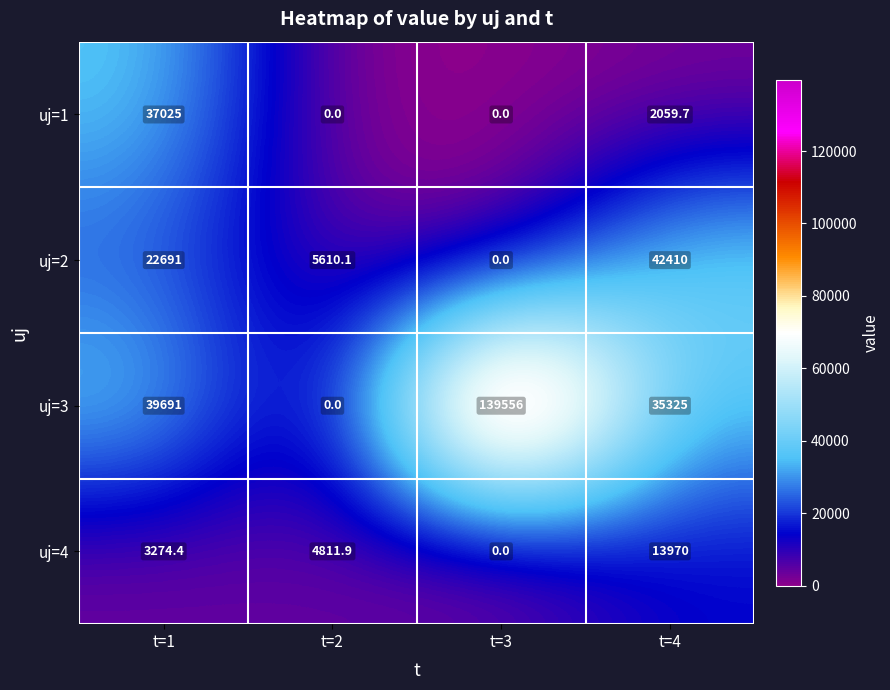

How many data points does each series have?

4